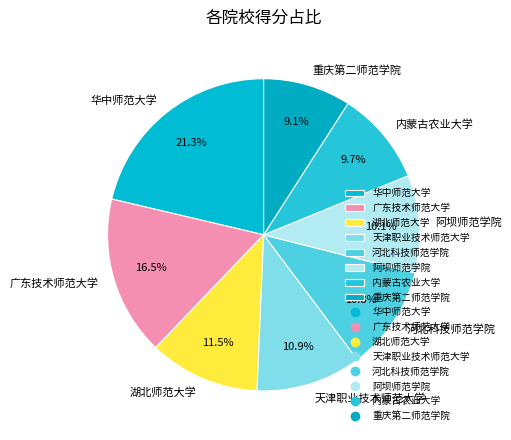

How many slices are in this pie chart?

8